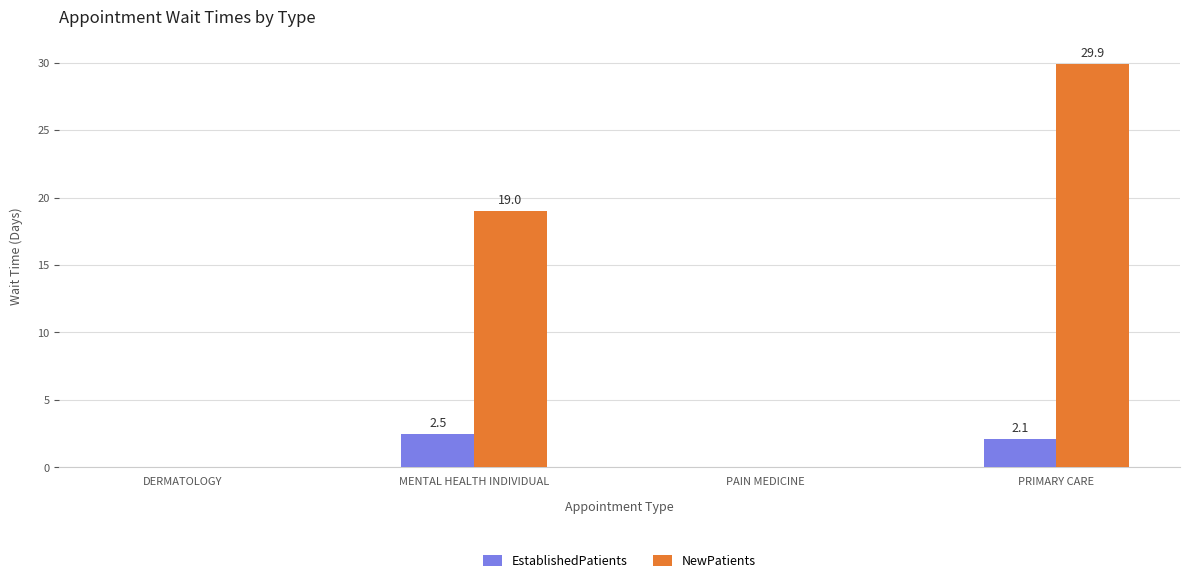

How many groups of bars are there?

4